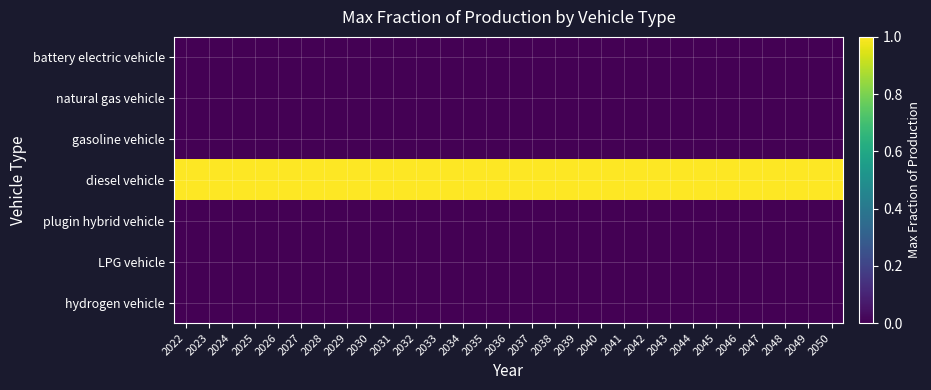

Between 2030 and 2046, which is larger?

2030